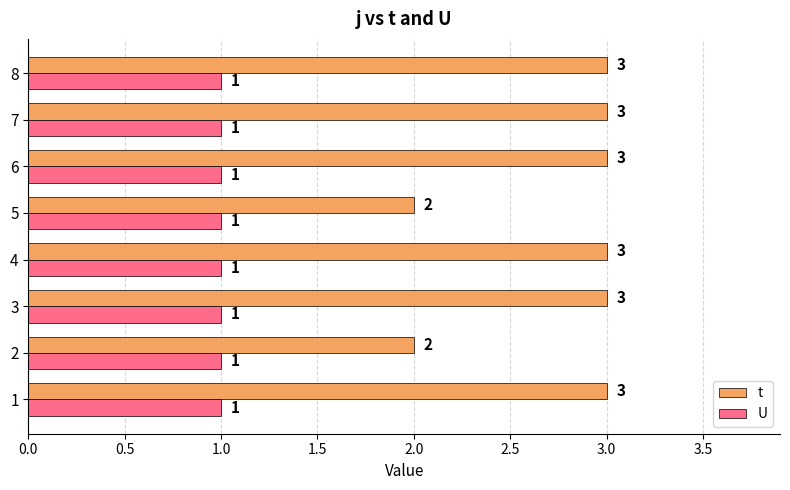

True or false: U has a value of 1 at 6.

True